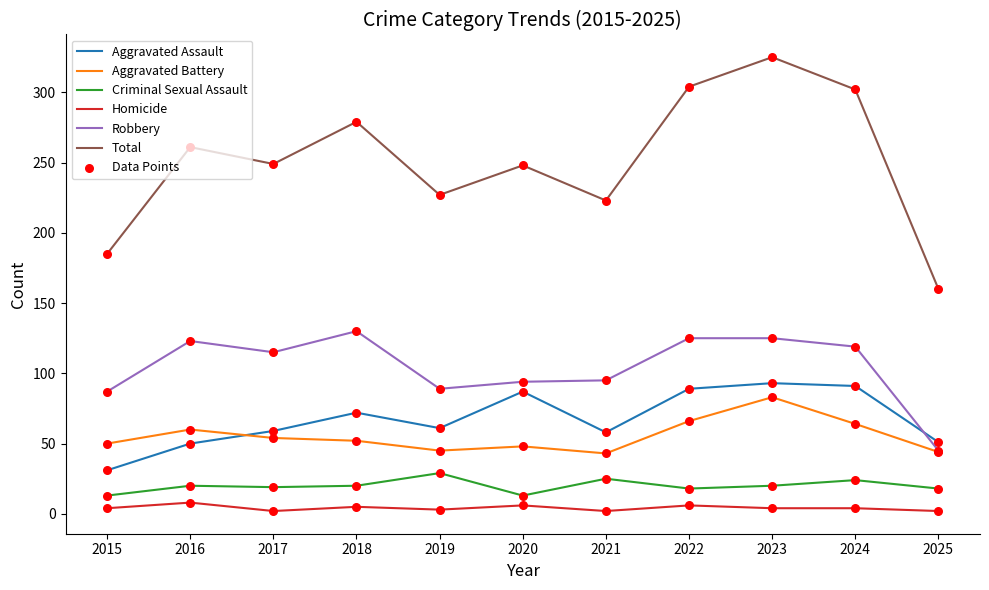

What is the total value across all series at 2024?

604